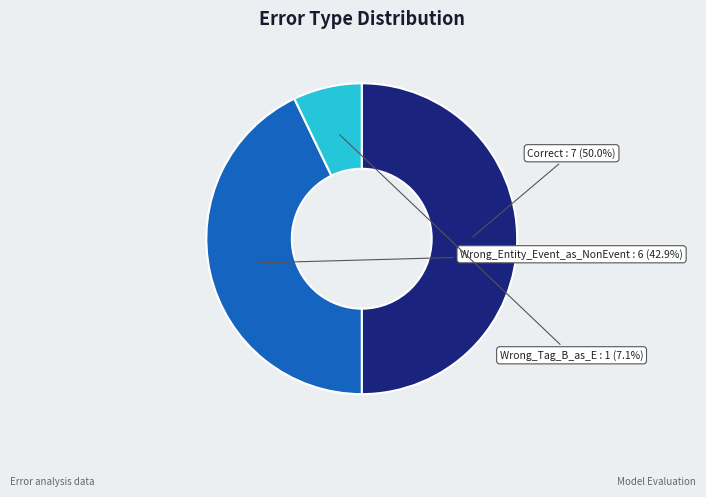

What is the ratio of the value at Wrong_Entity_Event_as_NonEvent to the value at Wrong_Tag_B_as_E?

6.0